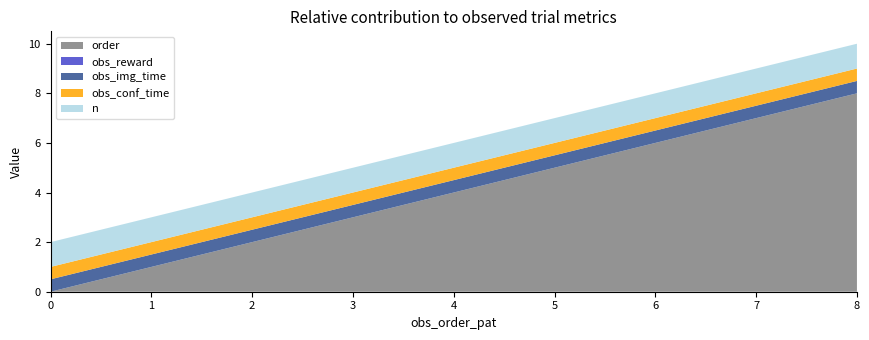

Reading left to right, list all the values displayed in this chart.

order: 0.0	1.0	2.0	3.0	4.0	5.0	6.0	7.0	8.0
obs_reward: 0.0	0.0	0.0	0.0	0.0	0.0	0.0	0.0	0.0
obs_img_time: 0.5	0.5	0.5	0.5	0.5	0.5	0.5	0.5	0.5
obs_conf_time: 0.5	0.5	0.5	0.5	0.5	0.5	0.5	0.5	0.5
n: 1.0	1.0	1.0	1.0	1.0	1.0	1.0	1.0	1.0